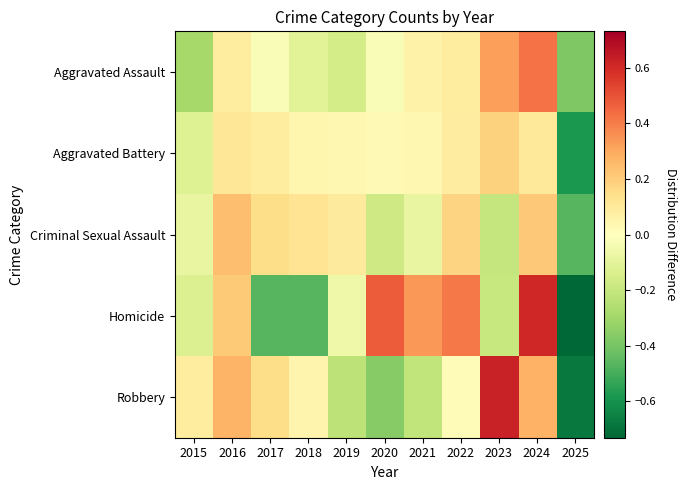

Reading left to right, what are all the values shown in this chart?

Aggravated Assault: 2015=-0.3	2016=0.1	2017=-0.0	2018=-0.1	2019=-0.2	2020=-0.0	2021=0.1	2022=0.1	2023=0.3	2024=0.4	2025=-0.4
Aggravated Battery: 2015=-0.1	2016=0.1	2017=0.1	2018=0.0	2019=0.0	2020=0.0	2021=0.0	2022=0.1	2023=0.2	2024=0.1	2025=-0.6
Criminal Sexual Assault: 2015=-0.1	2016=0.2	2017=0.2	2018=0.1	2019=0.1	2020=-0.2	2021=-0.1	2022=0.2	2023=-0.2	2024=0.2	2025=-0.5
Homicide: 2015=-0.1	2016=0.2	2017=-0.5	2018=-0.5	2019=-0.1	2020=0.5	2021=0.3	2022=0.4	2023=-0.2	2024=0.6	2025=-0.7
Robbery: 2015=0.1	2016=0.3	2017=0.2	2018=0.0	2019=-0.2	2020=-0.4	2021=-0.2	2022=0.0	2023=0.6	2024=0.3	2025=-0.7